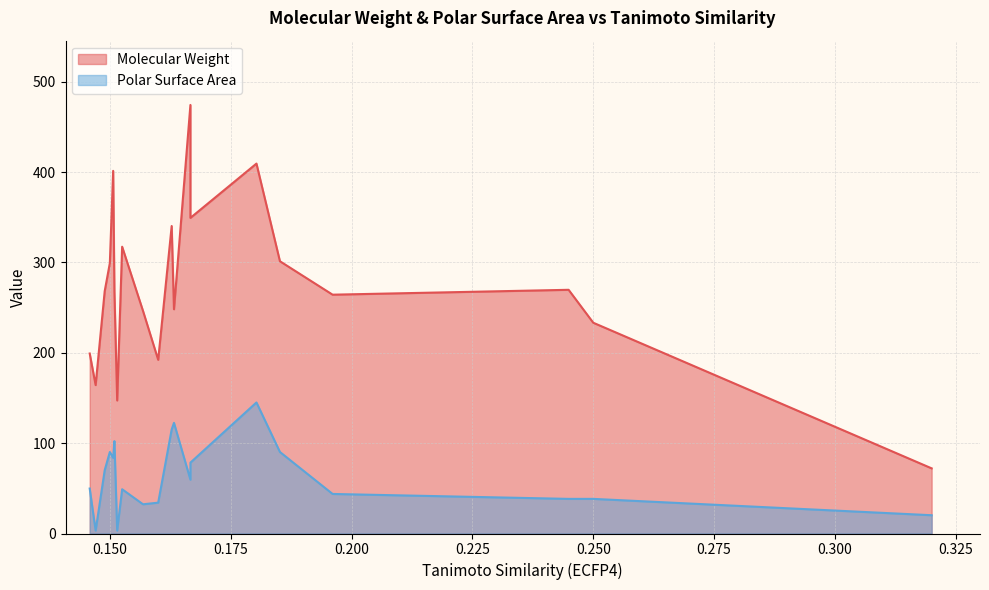

At 15, list the series in order from smallest to largest.

Polar Surface Area, Molecular Weight